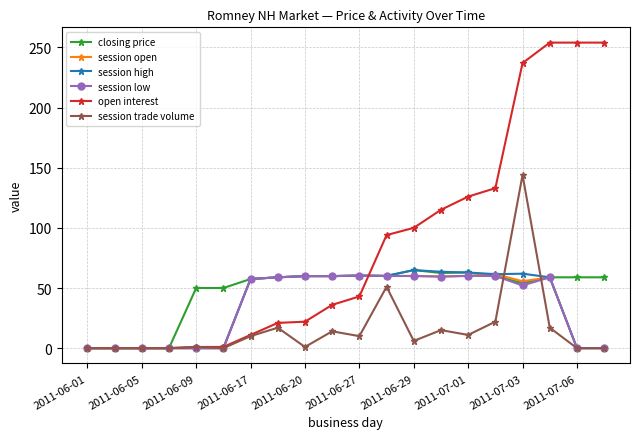

How many lines are shown in the chart?

6